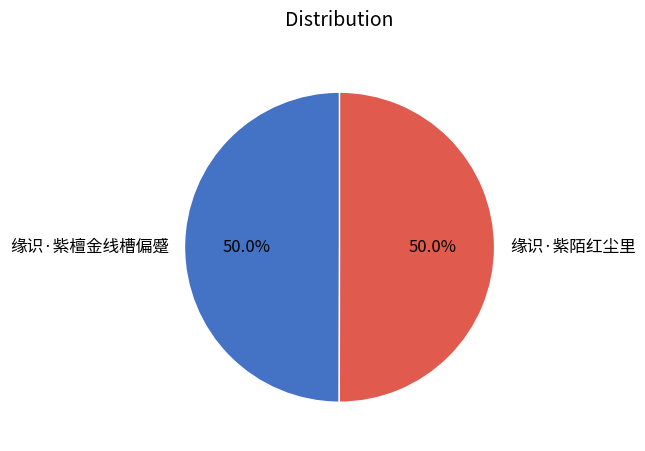

How much of the chart is everything except 缘识·紫檀金线槽偏蹙?

50.0%